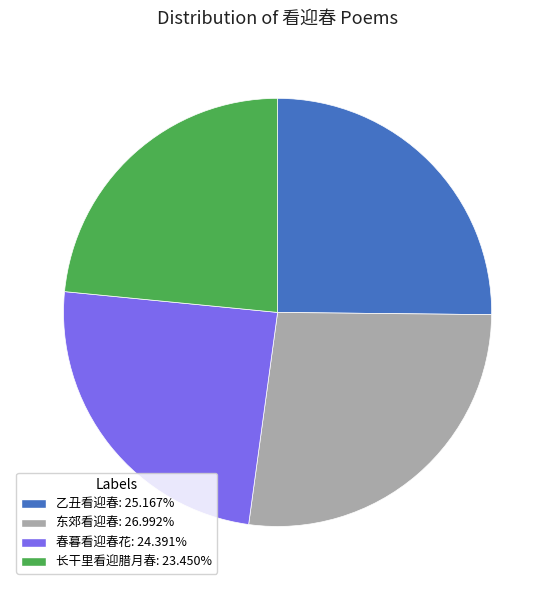

Is there a majority slice in this chart?

No